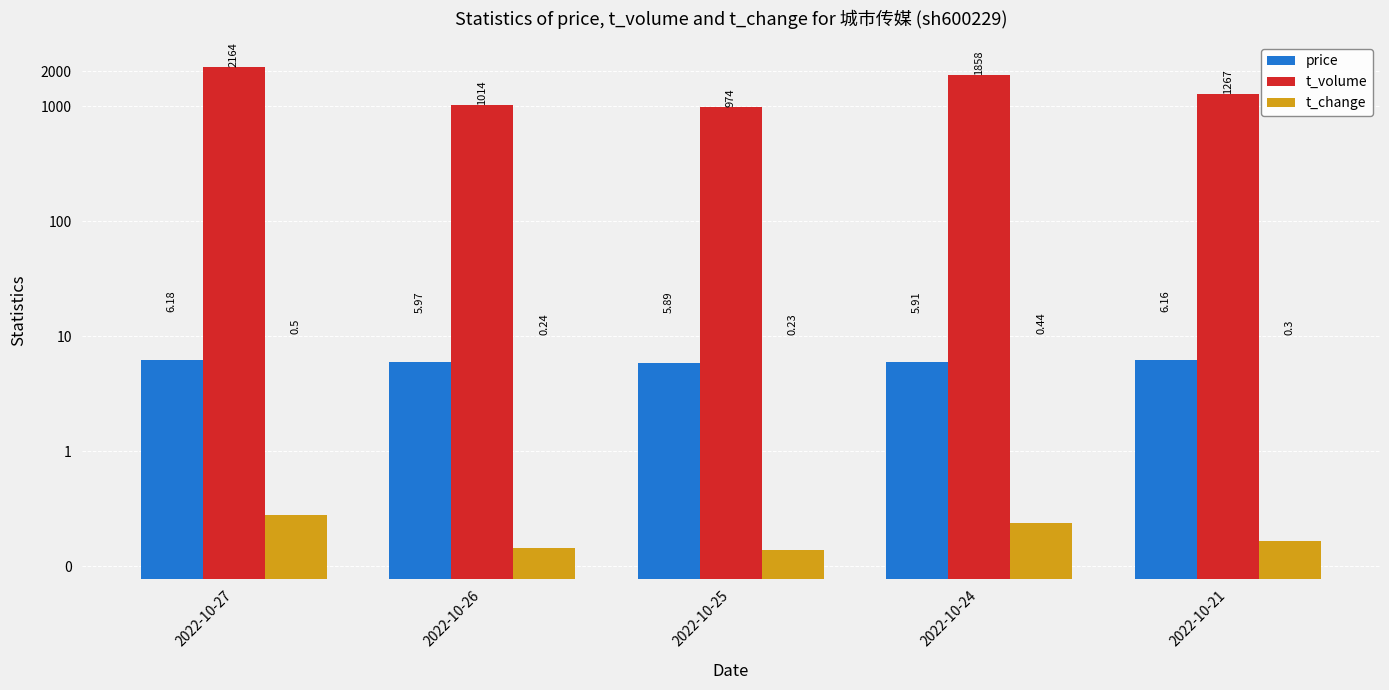

What are all the series names shown in the legend?

price, t_volume, t_change